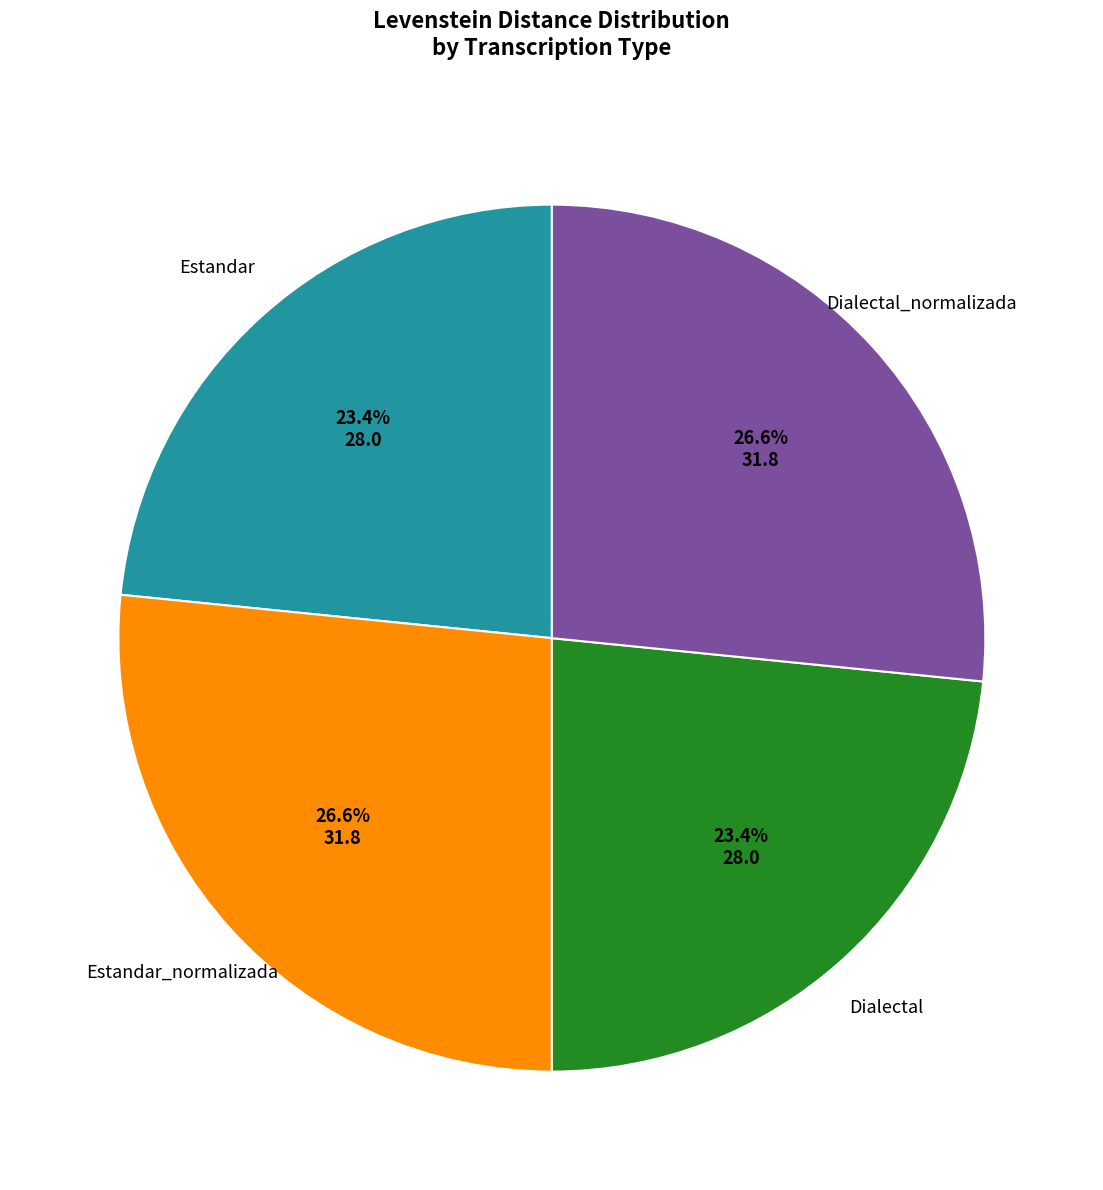

Does any single category account for the majority?

No